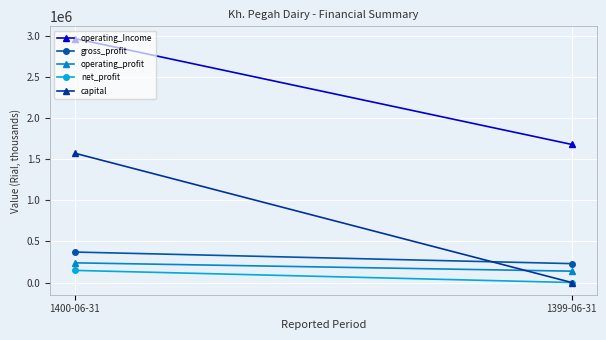

How many lines are shown in the chart?

5